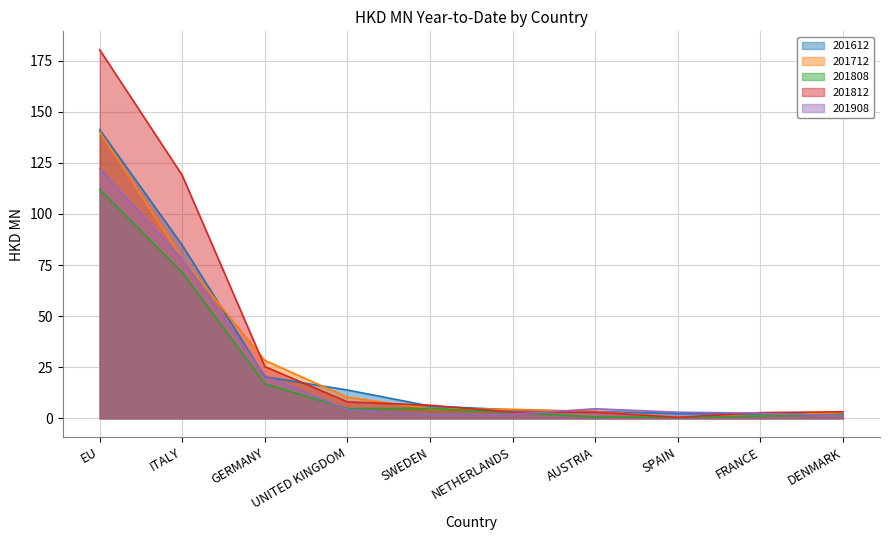

What is the approximate value of 201612 at SPAIN?

2.3